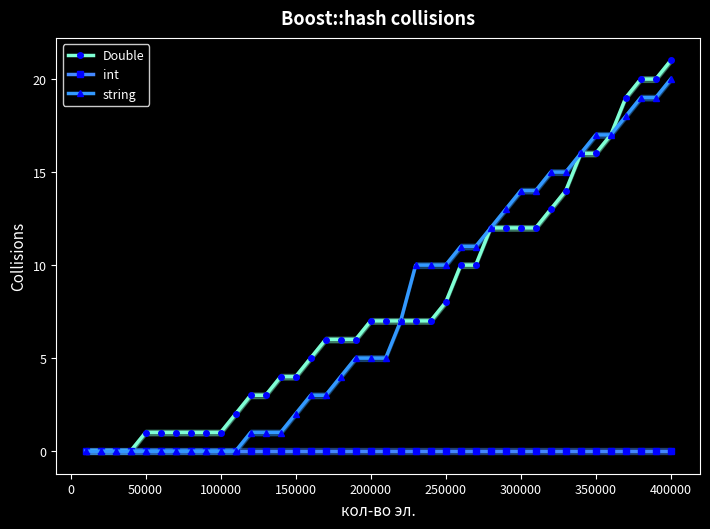

Reading right to left, extract all data points from this chart.

Double: 21	20	20	19	17	16	16	14	13	12	12	12	12	10	10	8	7	7	7	7	7	6	6	6	5	4	4	3	3	2	1	1	1	1	1	1	0	0	0	0
int: 0	0	0	0	0	0	0	0	0	0	0	0	0	0	0	0	0	0	0	0	0	0	0	0	0	0	0	0	0	0	0	0	0	0	0	0	0	0	0	0
string: 20	19	19	18	17	17	16	15	15	14	14	13	12	11	11	10	10	10	7	5	5	5	4	3	3	2	1	1	1	0	0	0	0	0	0	0	0	0	0	0